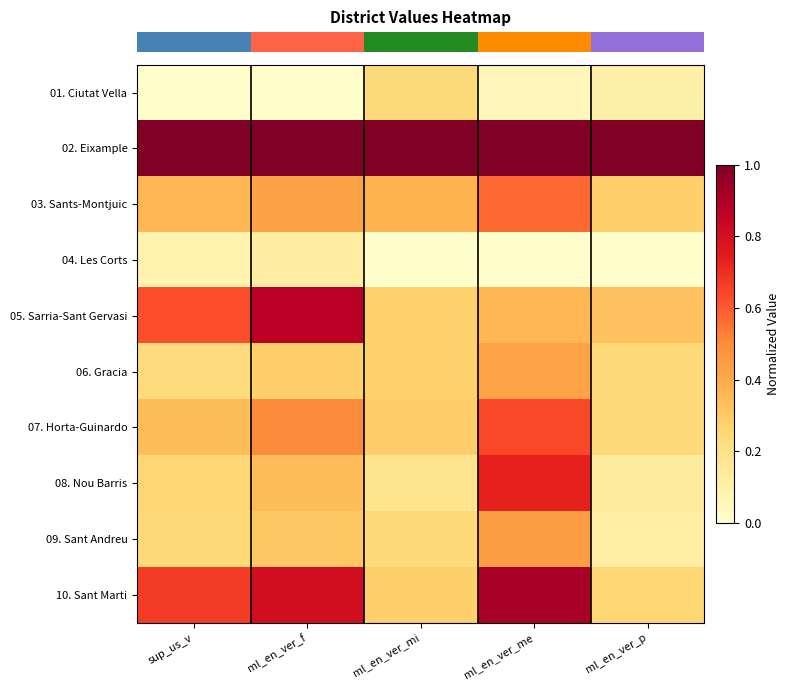

Count the number of categories in the chart.

5